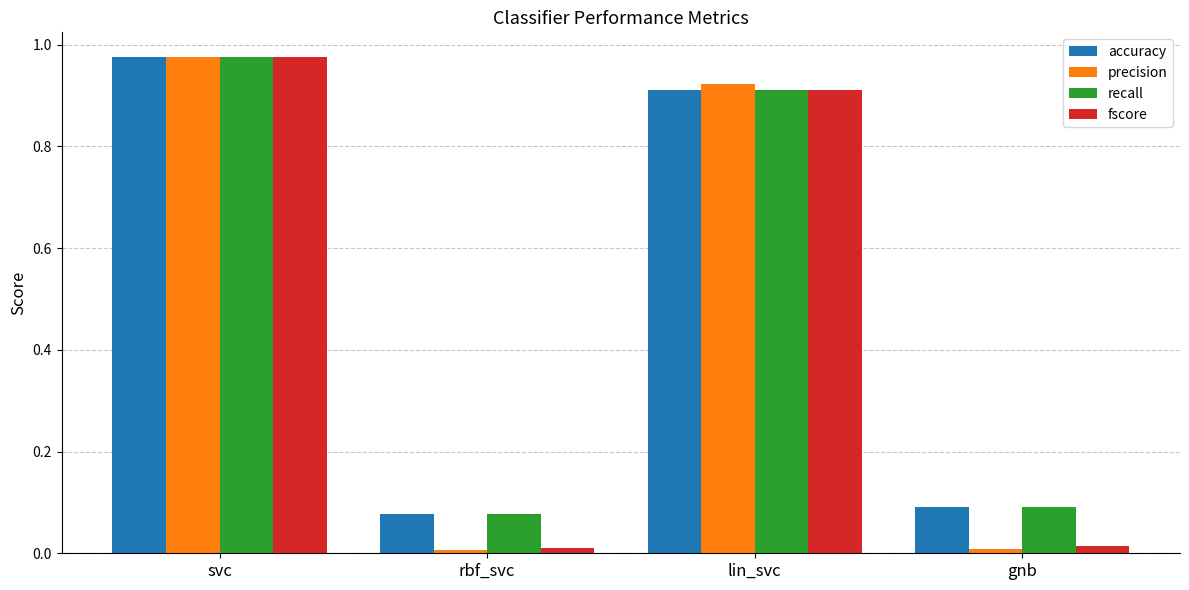

What are all the series names shown in the legend?

accuracy, precision, recall, fscore